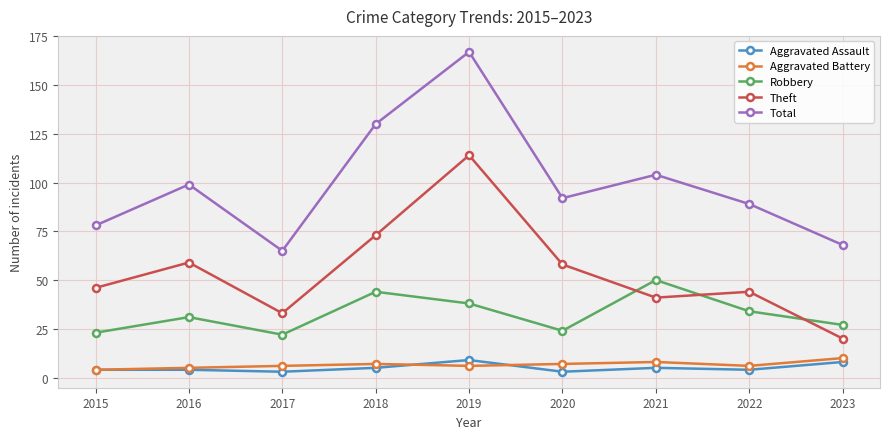

What is the total value across all series at 2018?

259